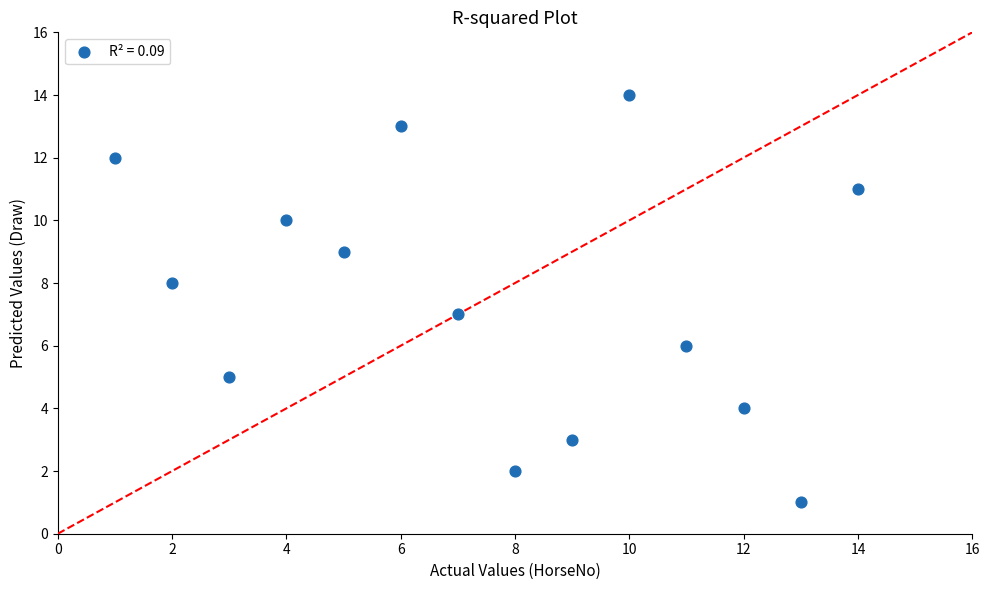

What is the range of Y values (max minus min)?

13